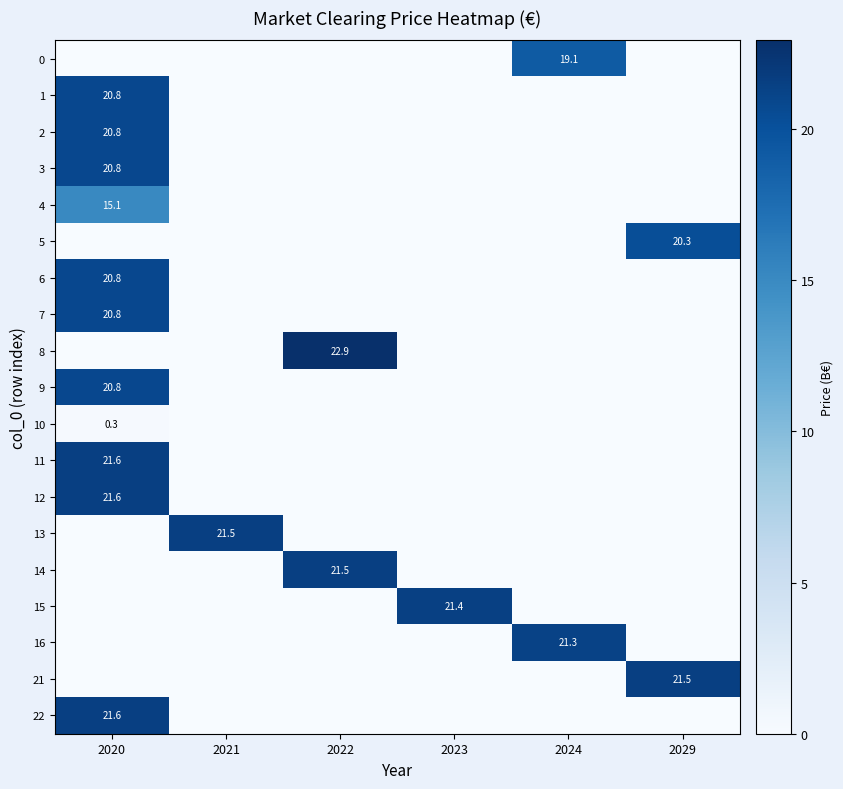

True or false: 16 has a value of 21.3 at 2024.

True